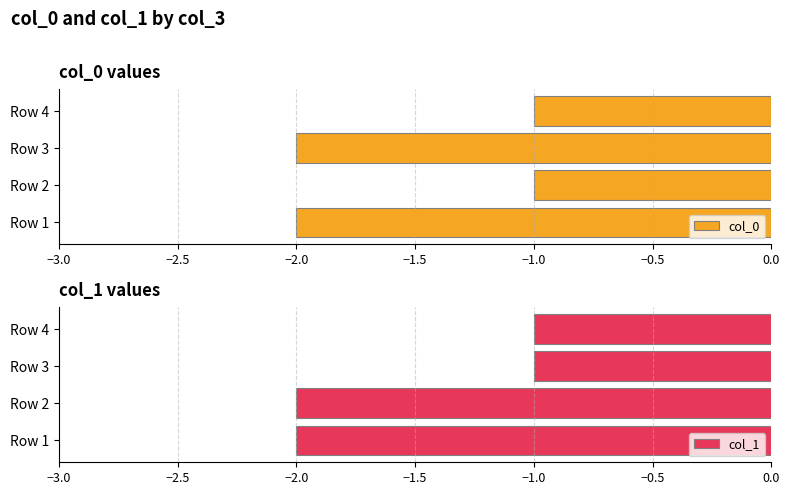

The value of col_0 at Row 3 is -3. True or false?

False